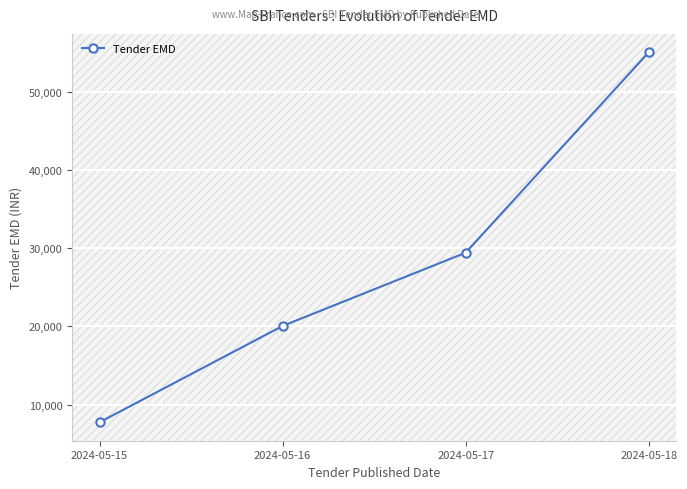

At which label is the value closest to 31375?

2024-05-17